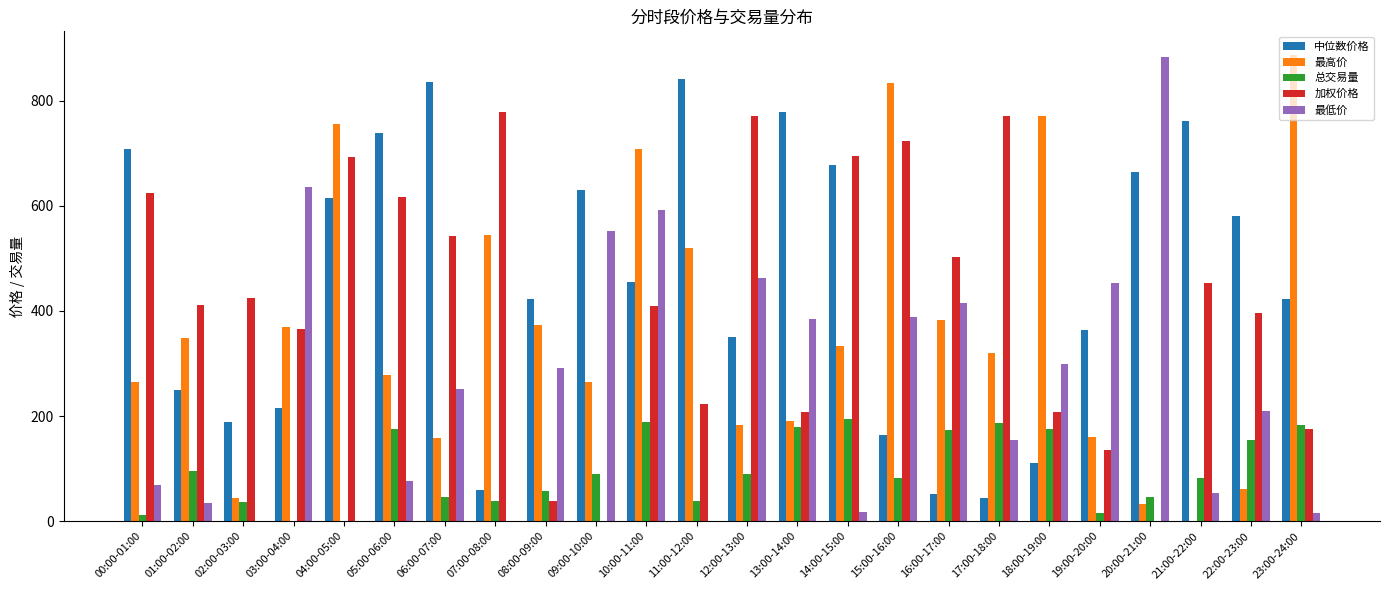

Between 02:00-03:00 and 17:00-18:00, which series saw the biggest shift?

加权价格